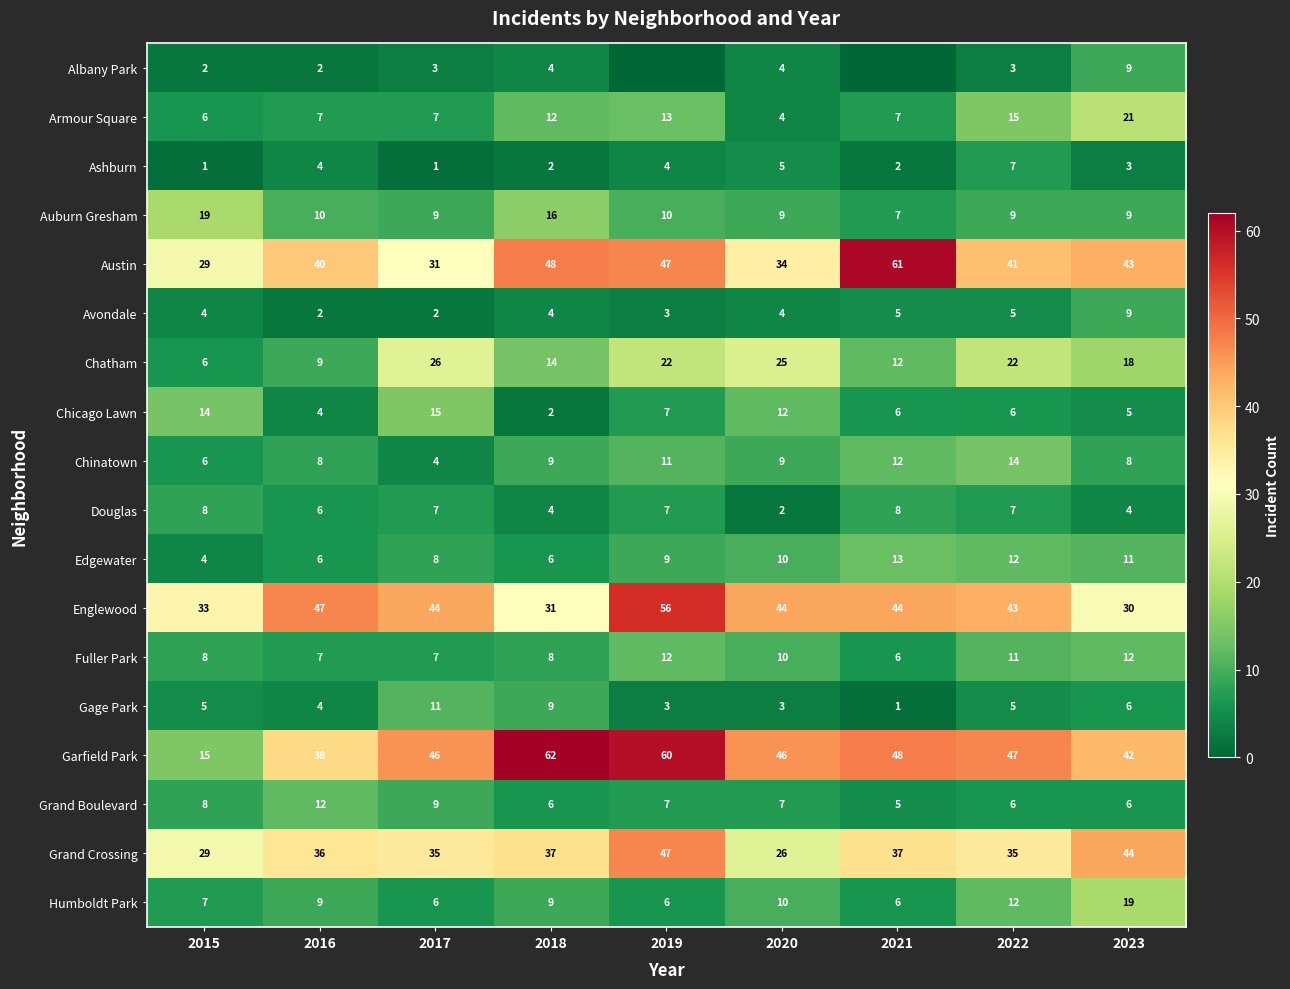

True or false: Chinatown has a value of 3 at 2018.

False